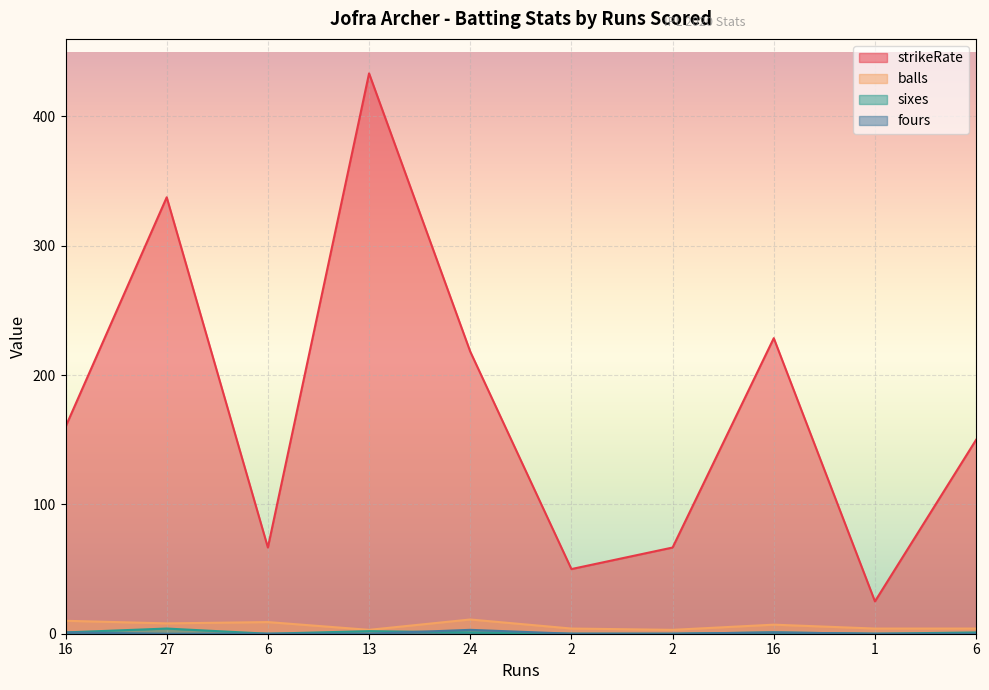

Where is fours nearest to the value 1?

16